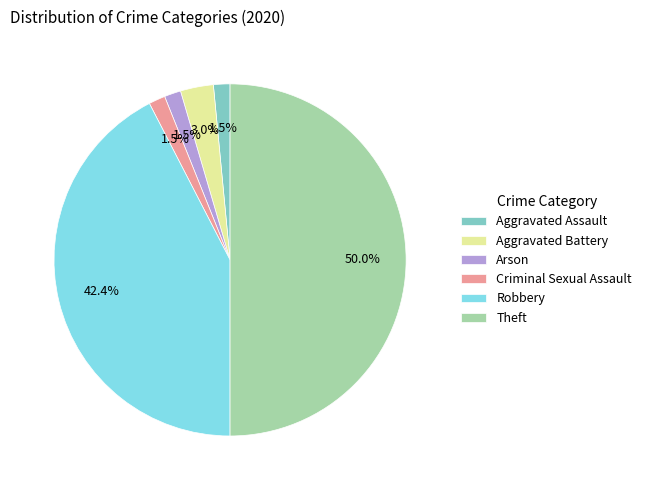

Is it true that Robbery is 42% of the pie?

True